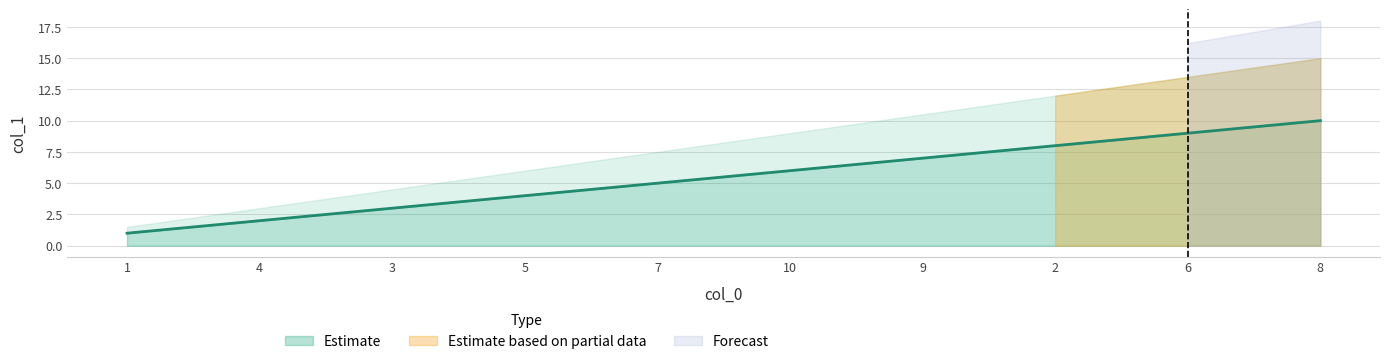

List the labels in order of value, largest first.

8, 6, 2, 9, 10, 7, 5, 3, 4, 1